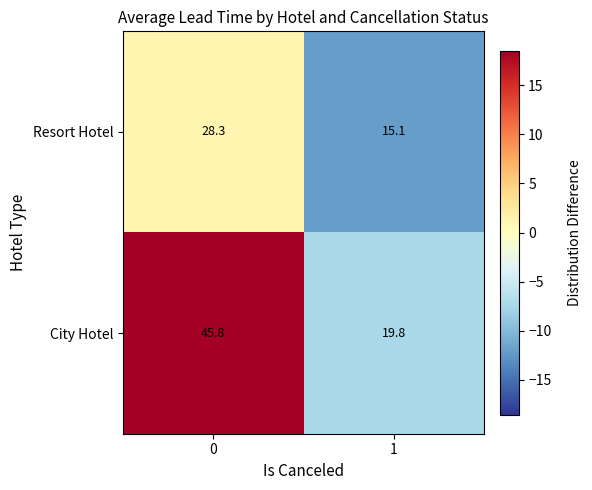

Reading right to left, what are all the values shown in this chart?

Resort Hotel: 1=15.1	0=28.3
City Hotel: 1=19.8	0=45.8